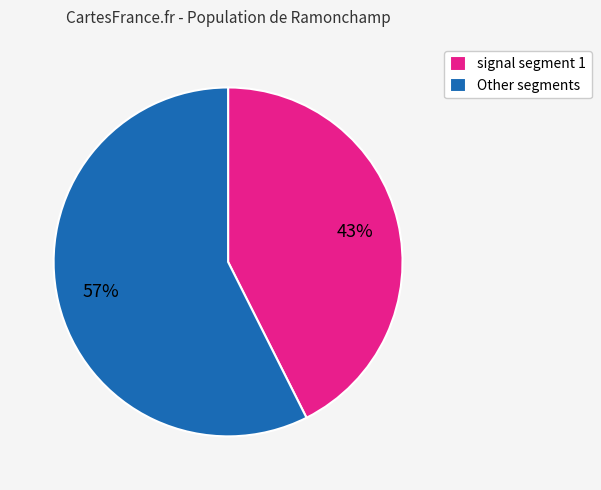

To the nearest percent, what is the average slice percentage?

50%